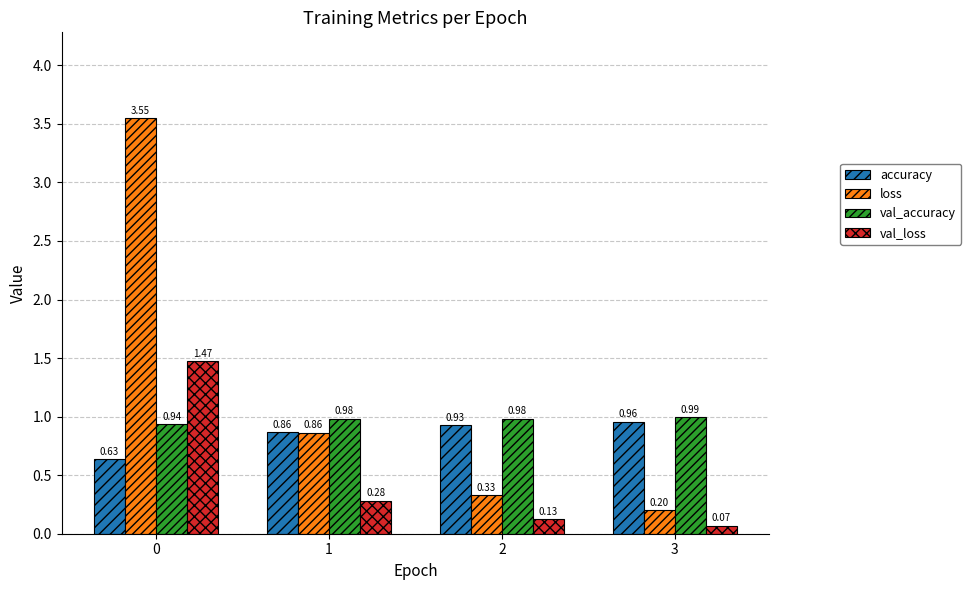

At 3, list the series in order from largest to smallest.

val_accuracy, accuracy, loss, val_loss